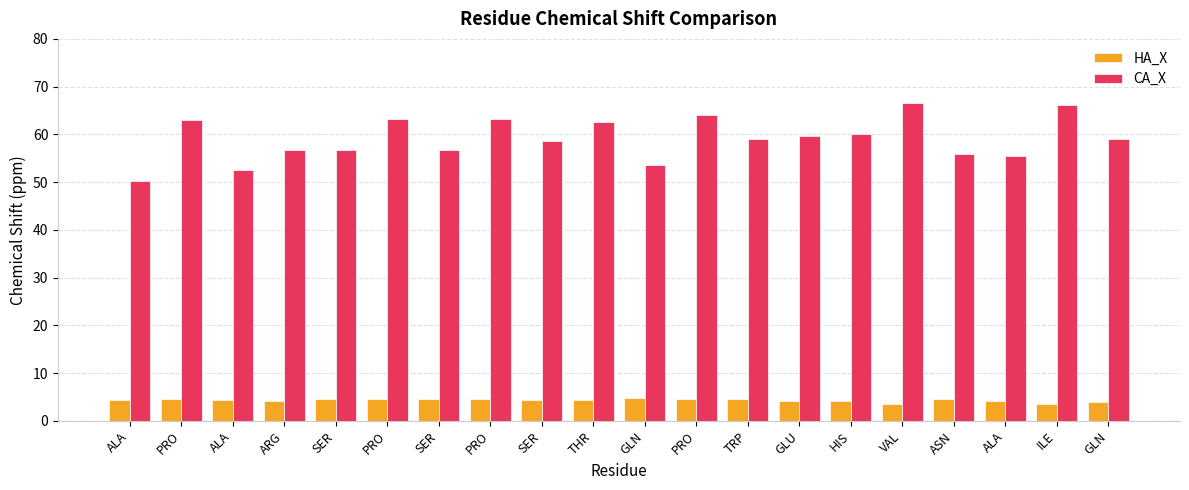

Which category has the highest value in the HA_X series?

GLN